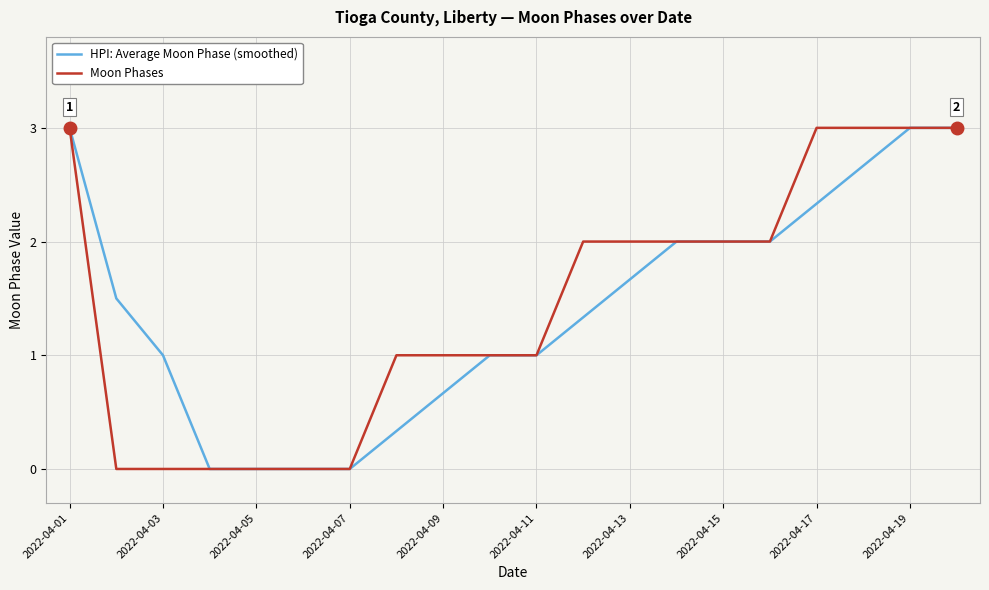

Count the number of data series in this chart.

2